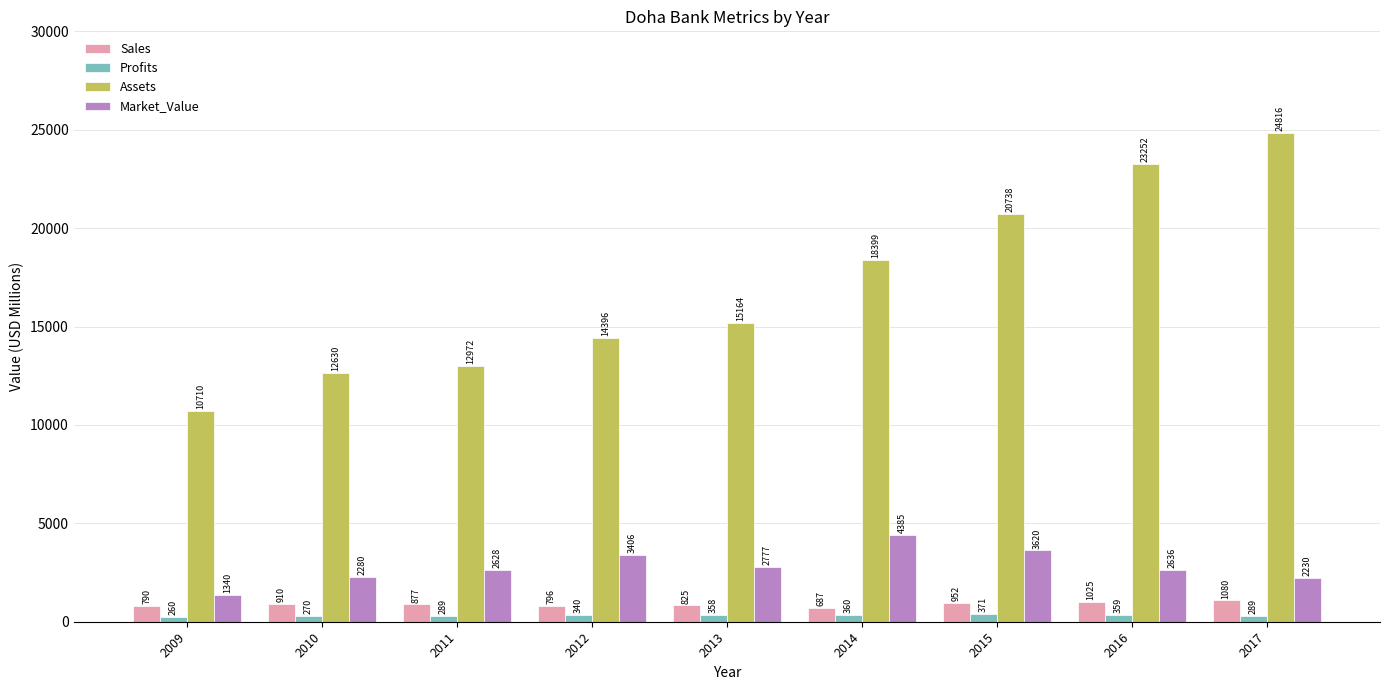

What is the difference between the highest and lowest values at 2013?

14806.0